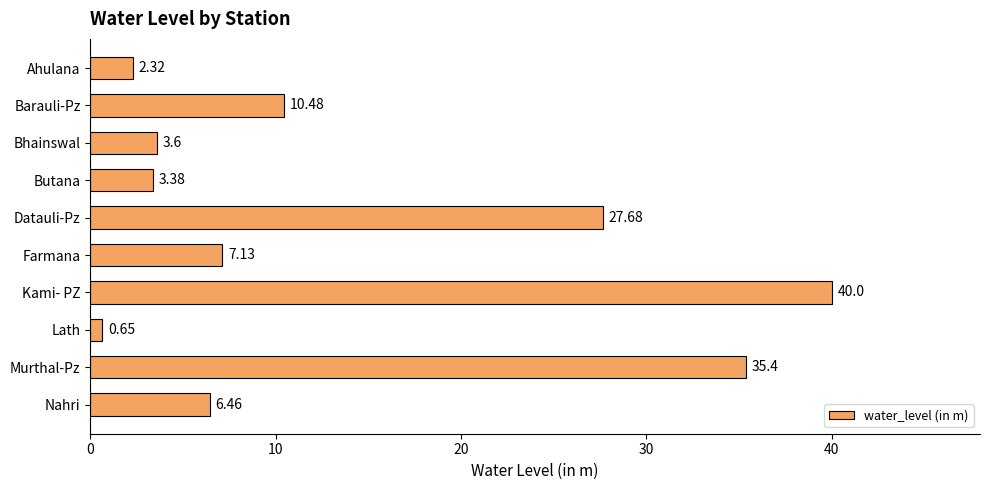

List the labels in order of value, smallest first.

Lath, Ahulana, Butana, Bhainswal, Nahri, Farmana, Barauli-Pz, Datauli-Pz, Murthal-Pz, Kami- PZ